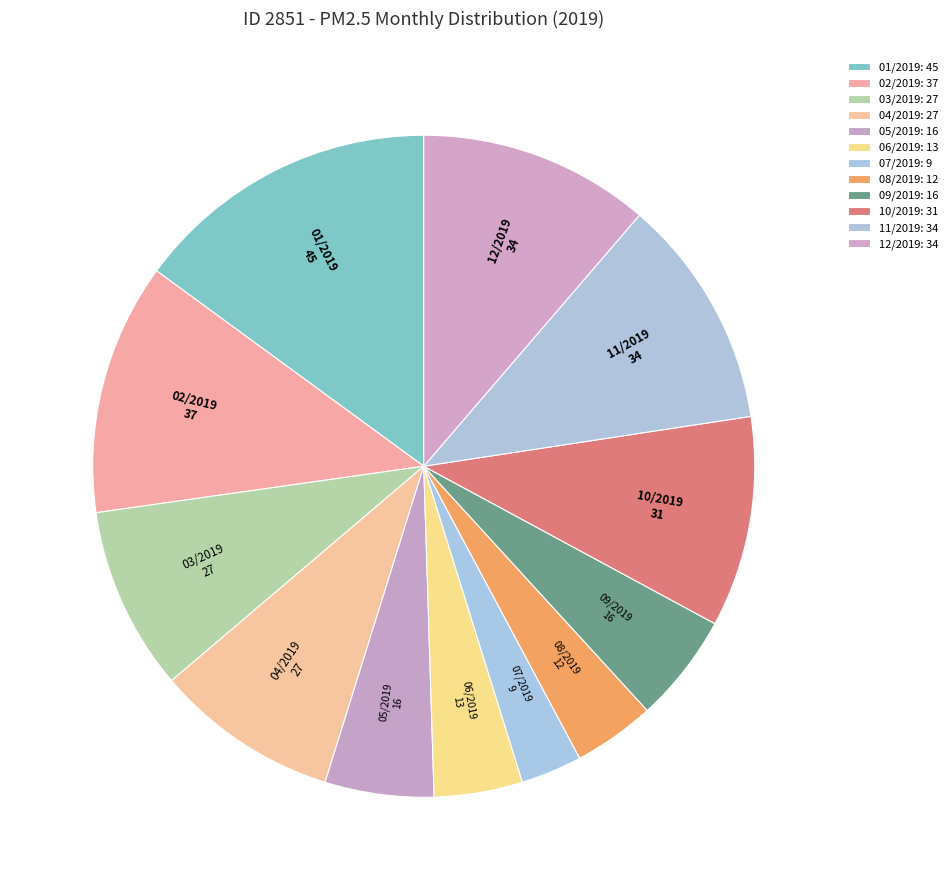

Which slice is the largest?

01/2019